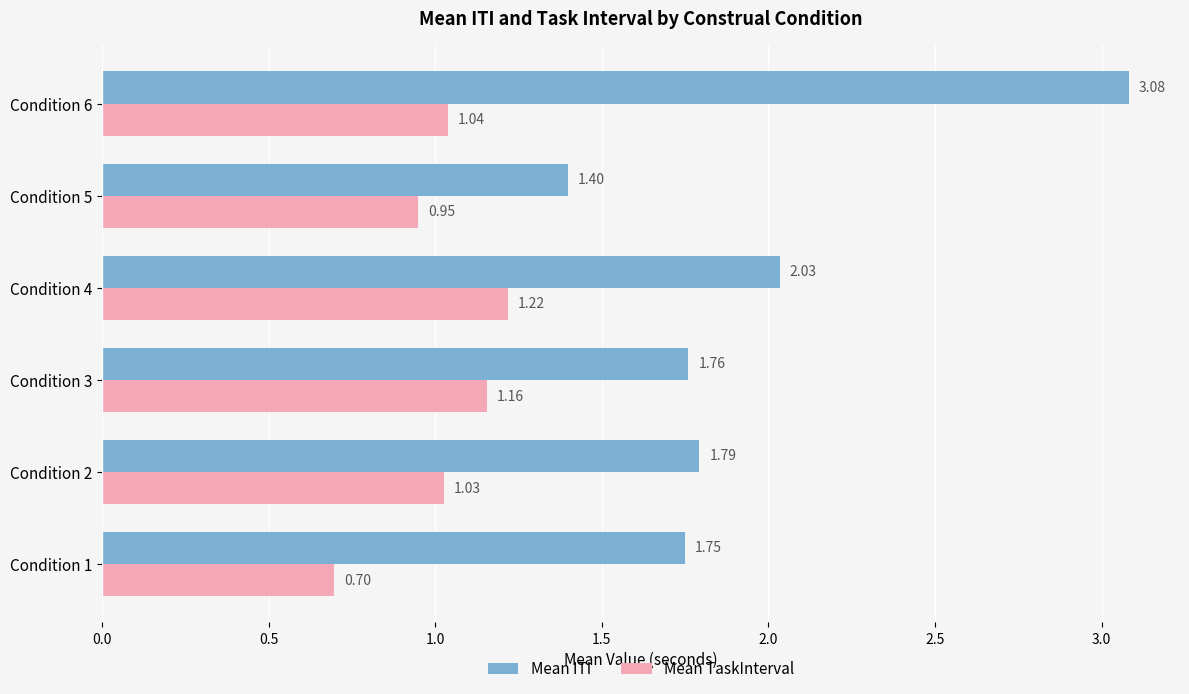

At which category is the sum across all series the highest?

Condition 6